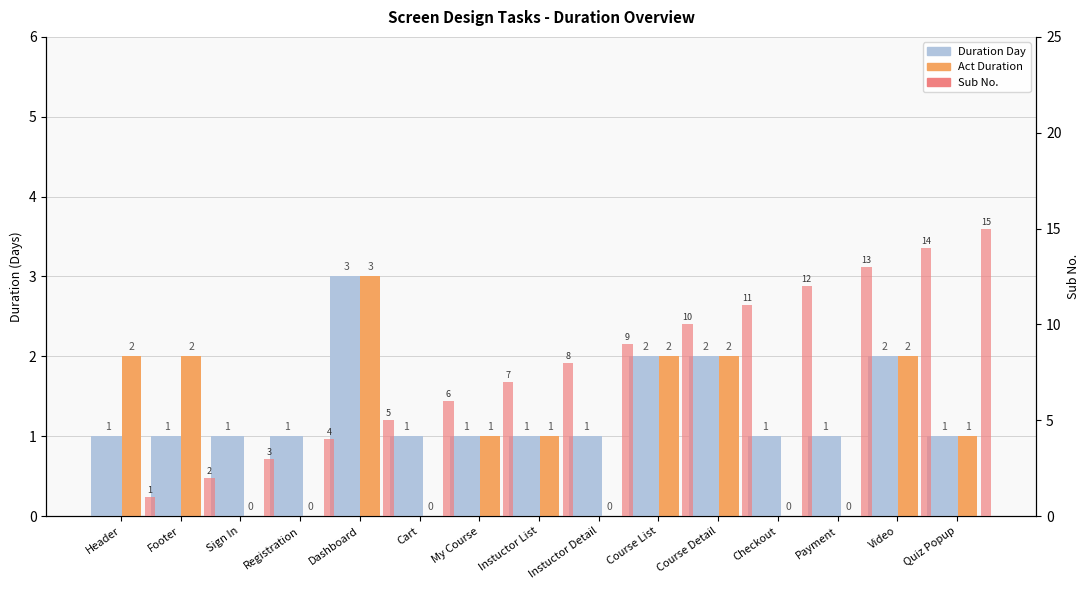

What is the sum of the Sub No. values at Course List and Instuctor List?

18